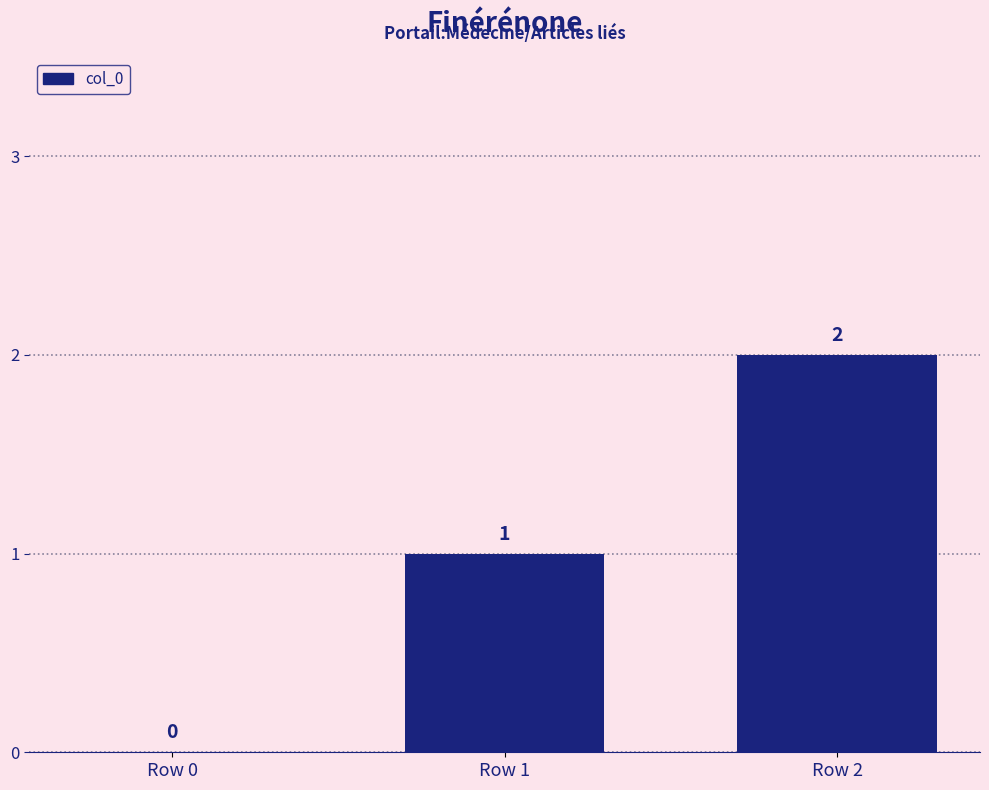

How many categories are shown in the chart?

3